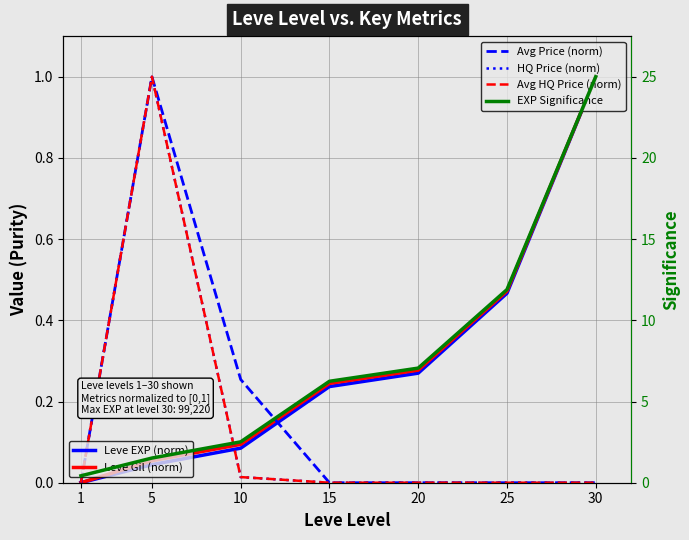

What is the total value across all series at 25?

12.8